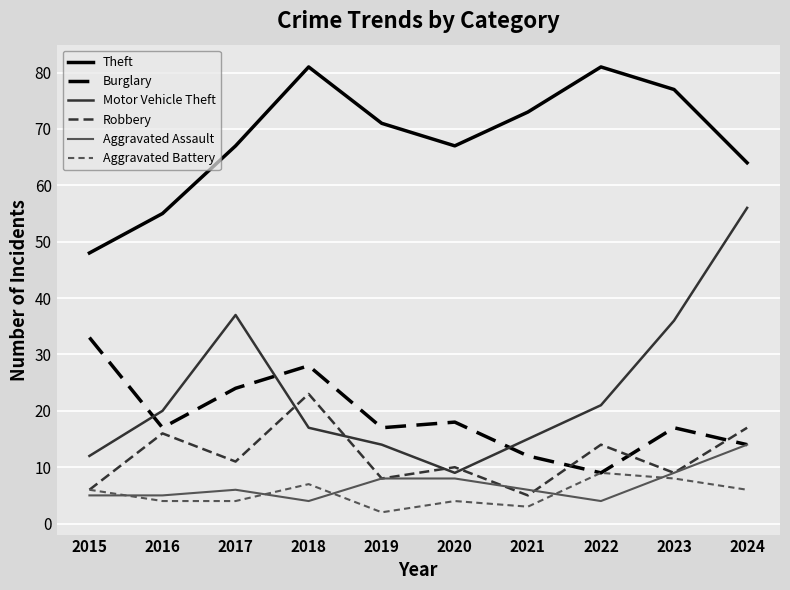

The value of Theft at 2015 is 48. True or false?

True